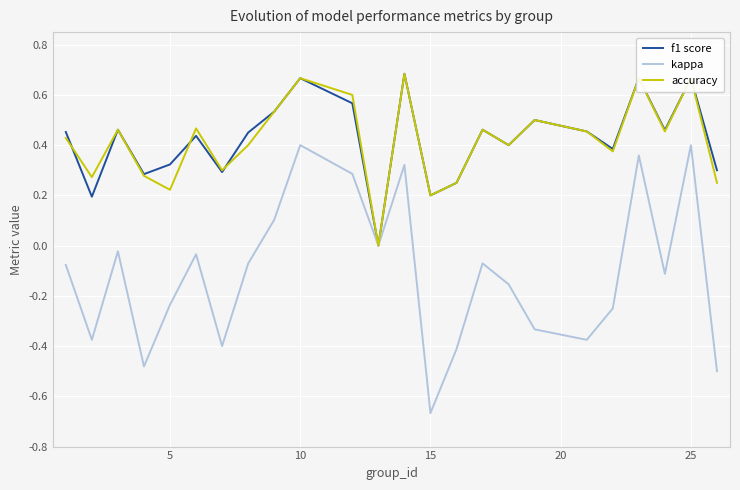

In f1 score, how many points are higher than both neighbors (excluding endpoints)?

8